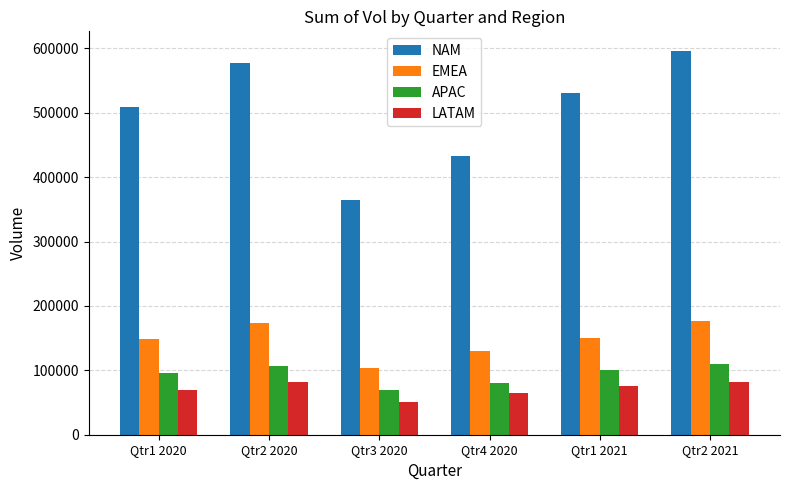

What is the difference between the highest and lowest values at Qtr2 2020?

494000